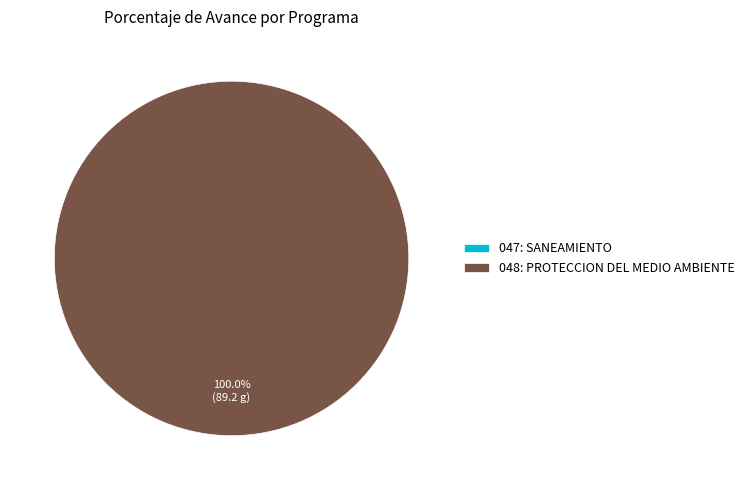

To the nearest percent, what is the average slice percentage?

50%